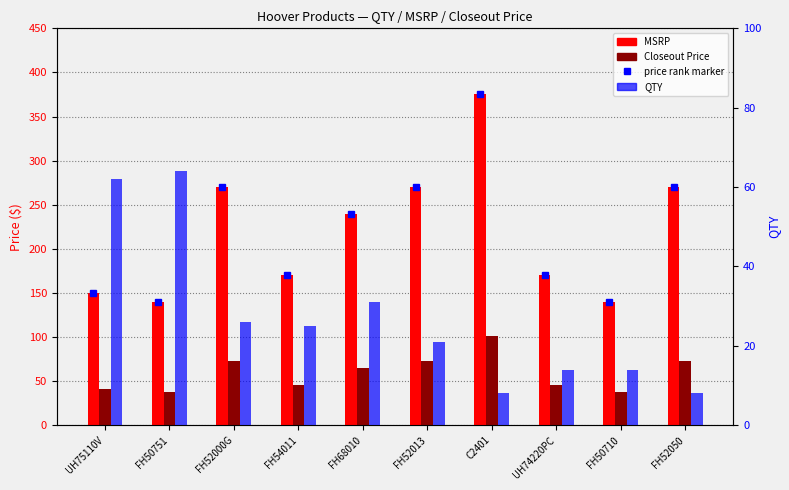

List the series in order of their peak value, highest first.

MSRP, Closeout Price, QTY